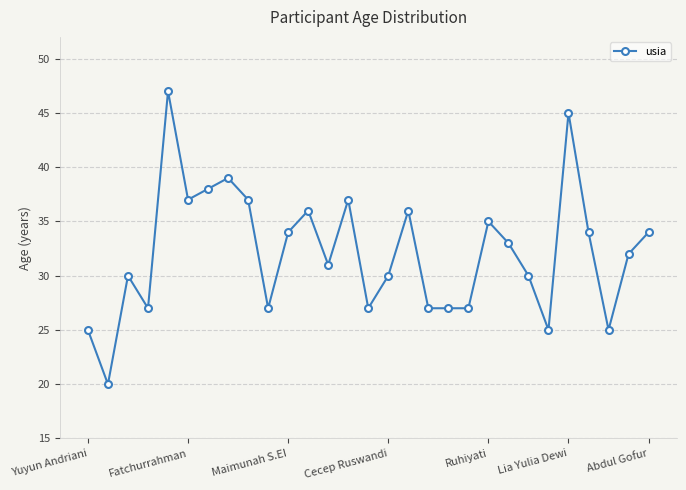

What is the value of the 15th point from the left?

27